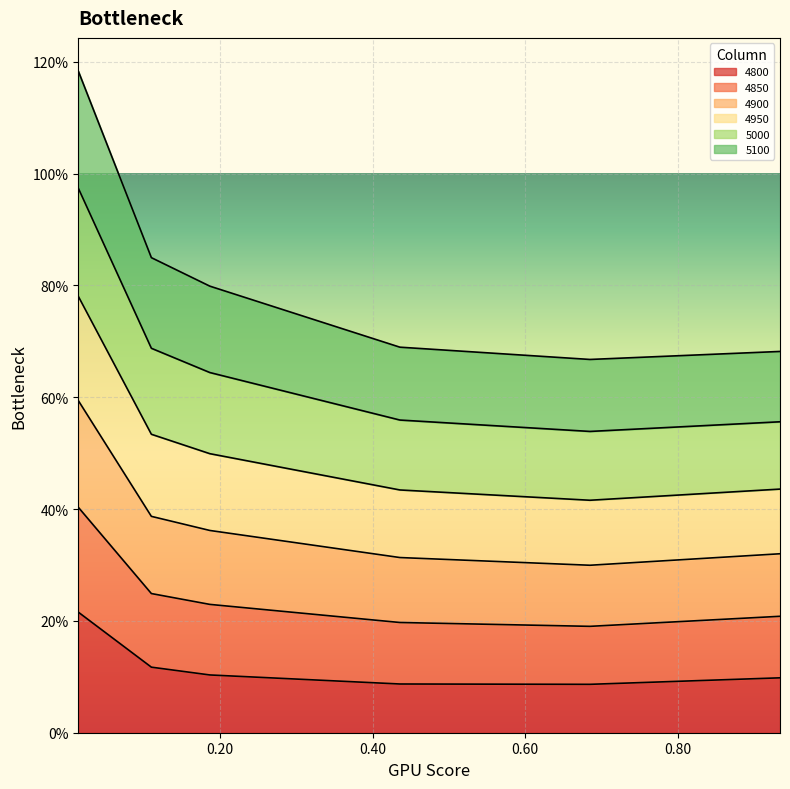

True or false: 4900 and 4950 cross at least once.

False